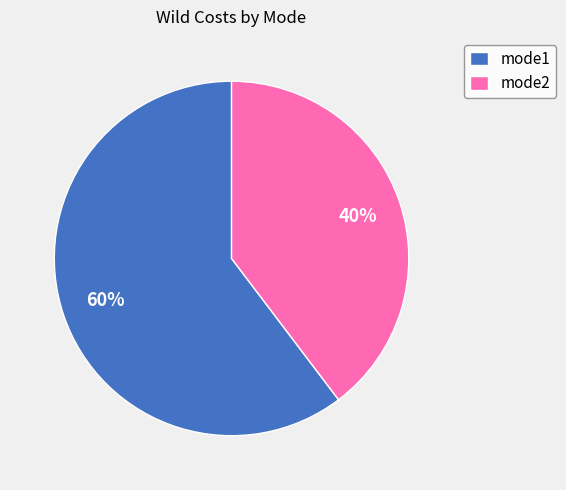

Which category has the smallest portion of the pie?

mode2